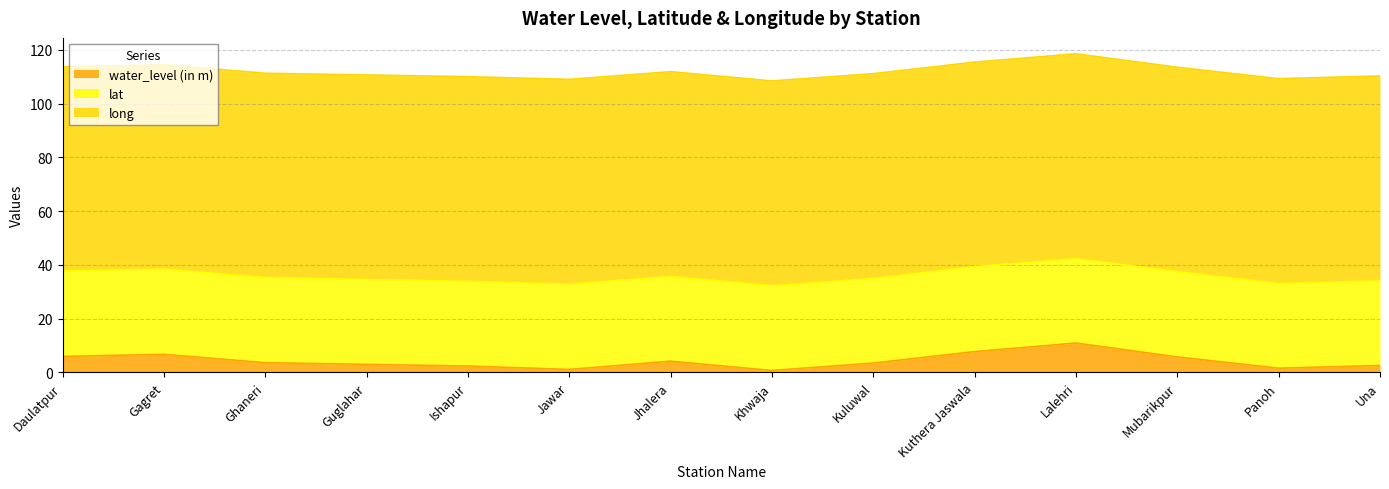

At which category does long reach its first local peak?

Gagret